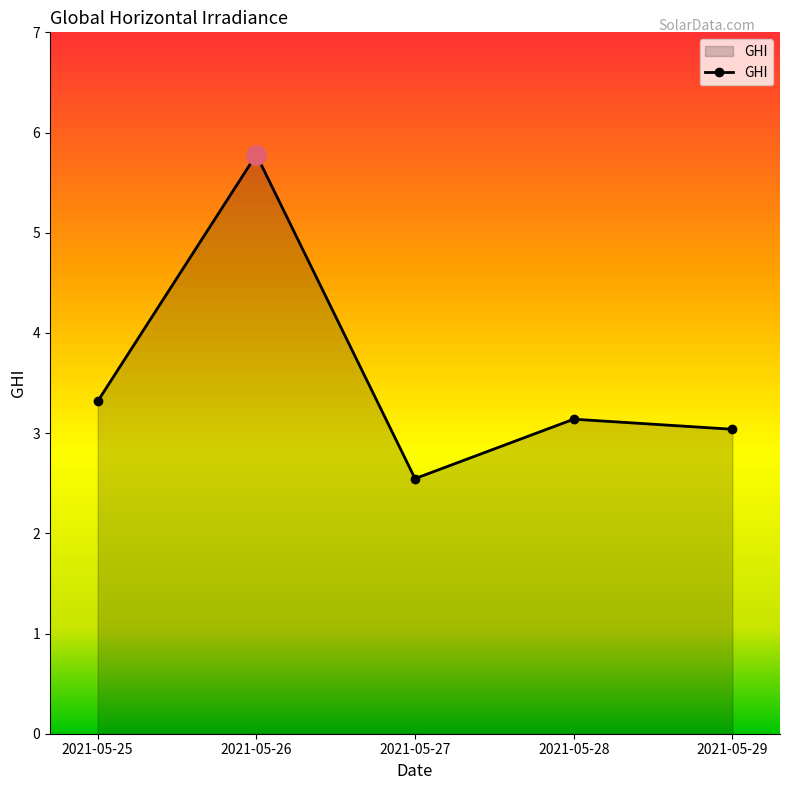

Rank the categories by value from highest to lowest.

2021-05-26, 2021-05-25, 2021-05-28, 2021-05-29, 2021-05-27